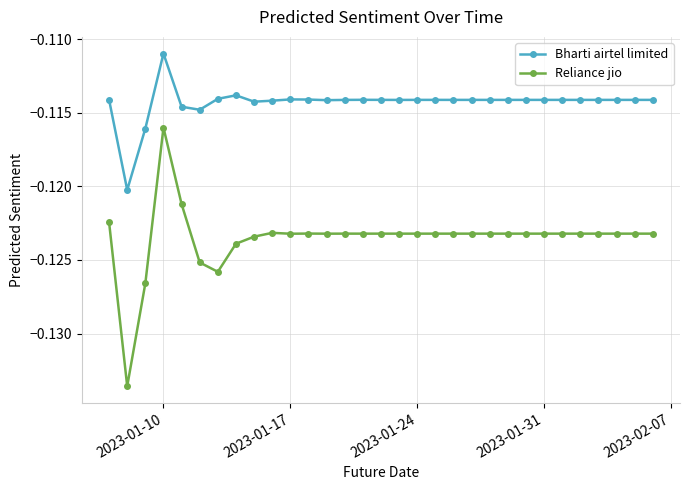

List the series in order of their overall mean, lowest first.

Reliance jio, Bharti airtel limited